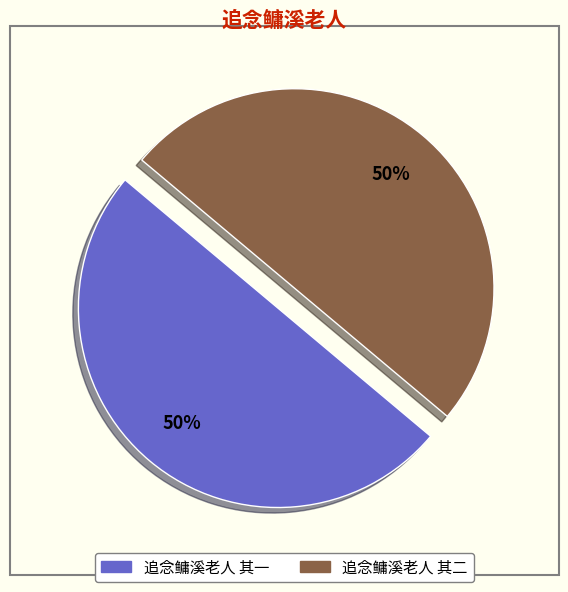

To the nearest percent, what is the combined percentage of 追念鳙溪老人 其一 and 追念鳙溪老人 其二?

100%